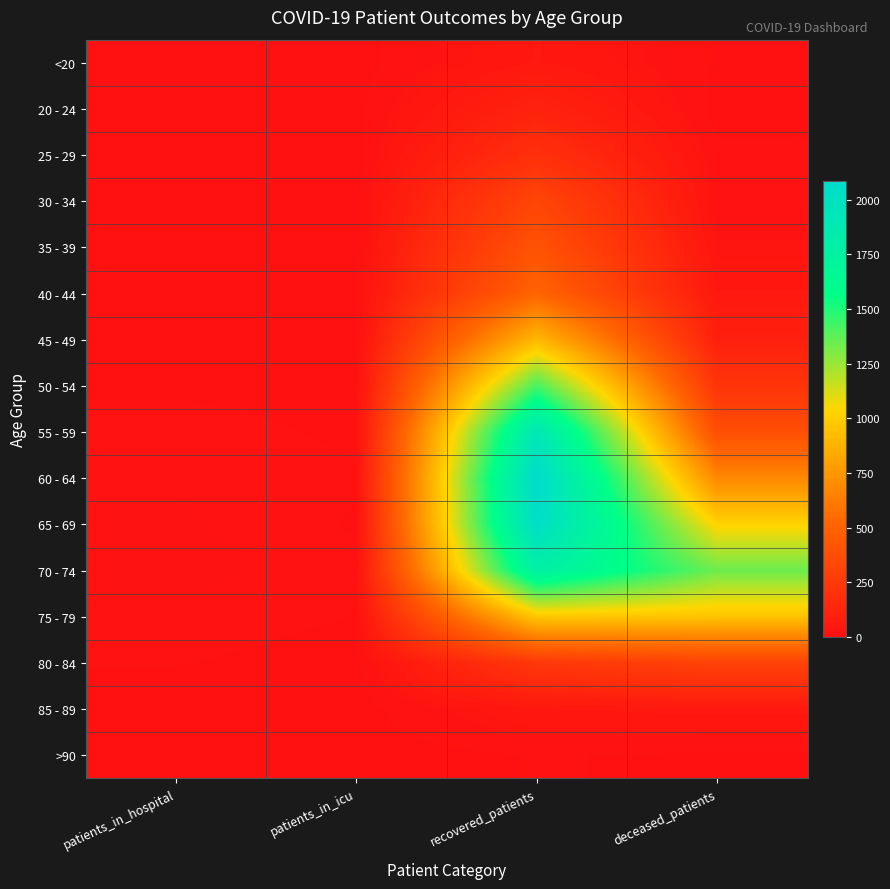

At patients_in_icu, list the series in order from smallest to largest.

25 - 29, 30 - 34, >90, <20, 35 - 39, 85 - 89, 20 - 24, 45 - 49, 80 - 84, 40 - 44, 50 - 54, 55 - 59, 65 - 69, 75 - 79, 60 - 64, 70 - 74